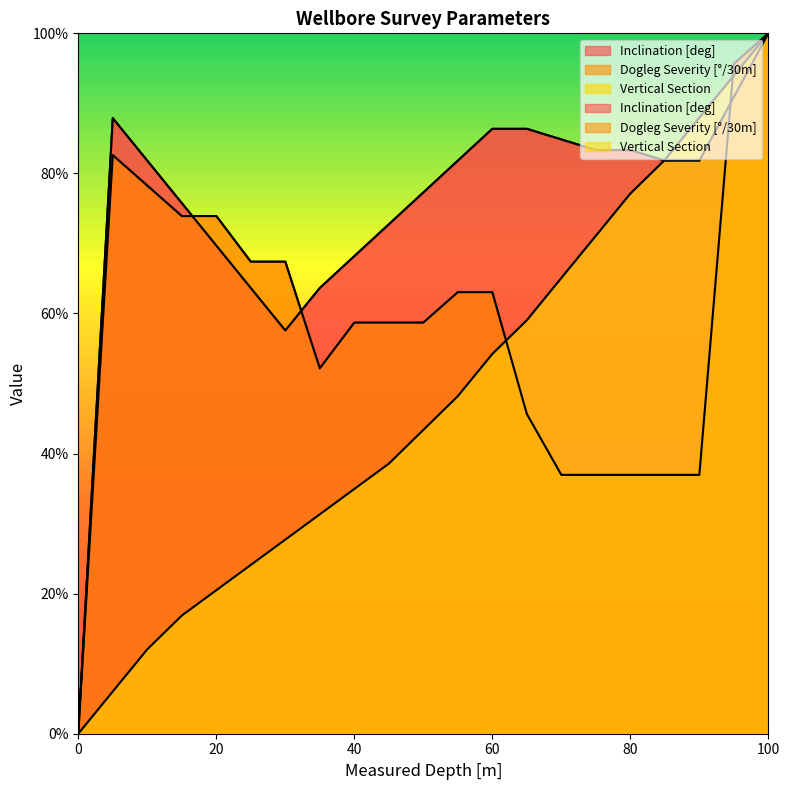

What are all the series names shown in the legend?

Inclination [deg], Dogleg Severity [°/30m], Vertical Section